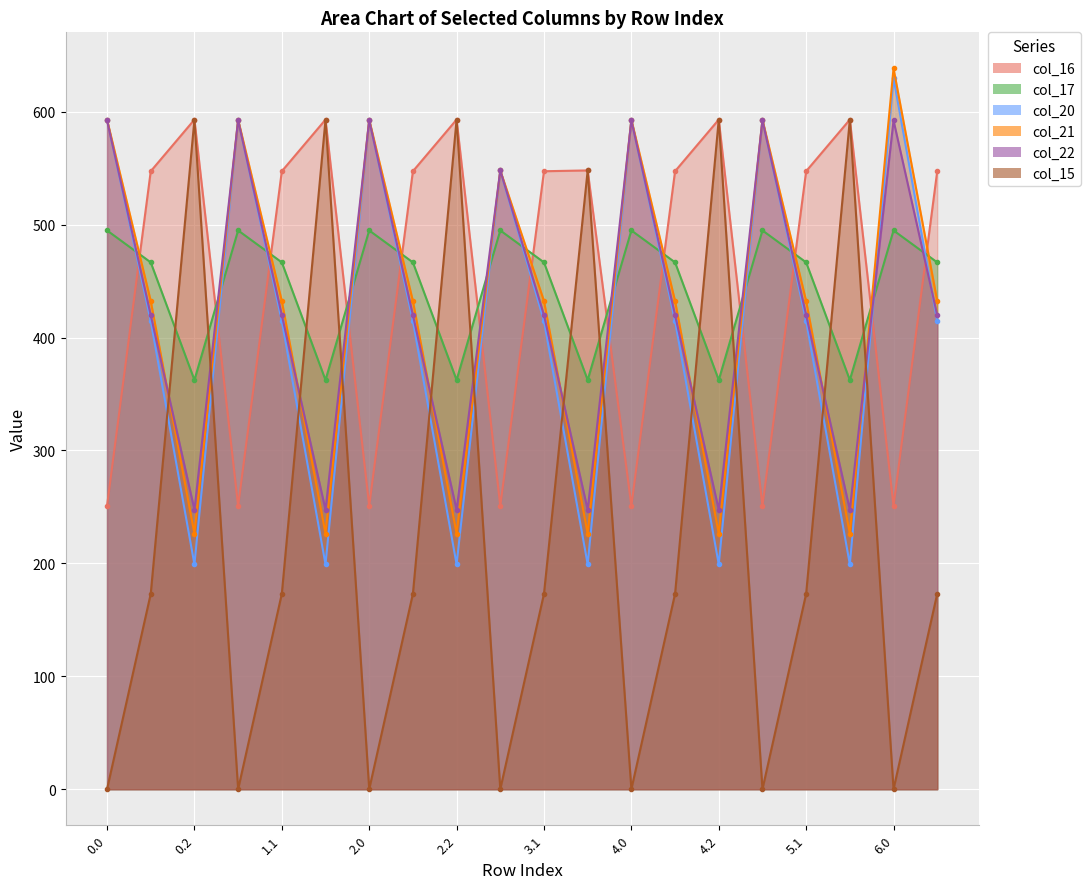

What is the average value of the col_20 series?

412.0